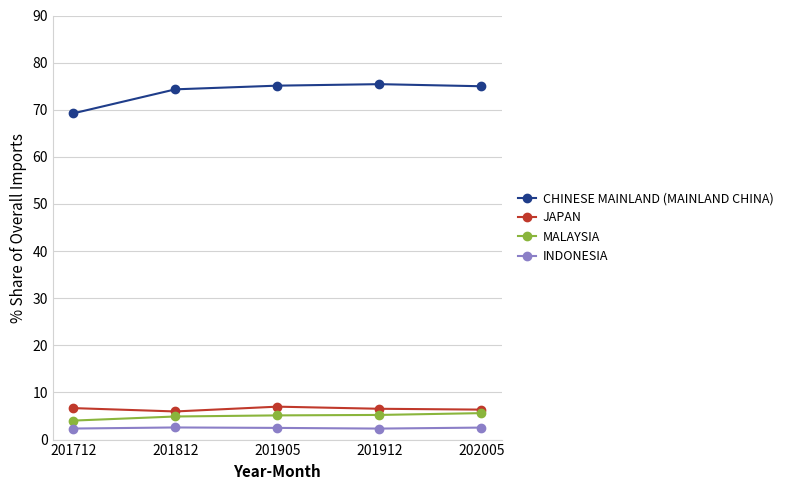

What is the average value of the INDONESIA series?

2.5